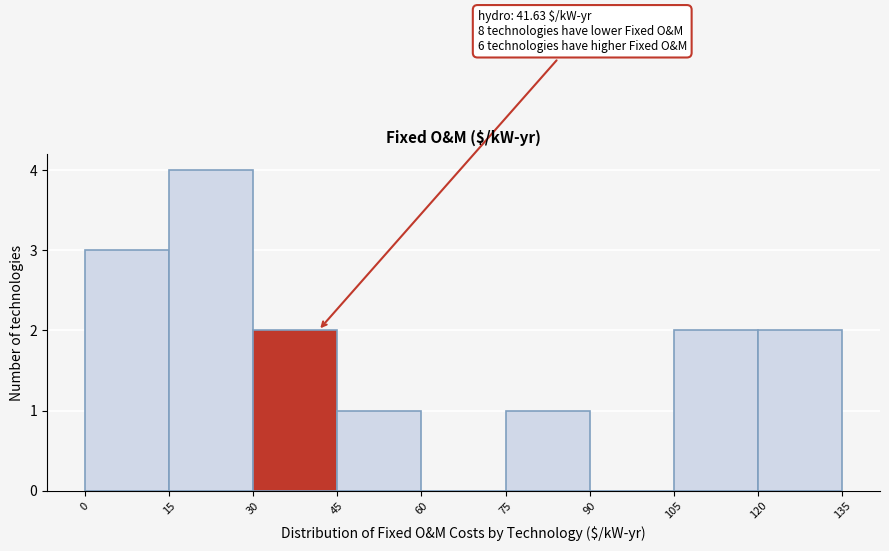

Which range on the x-axis has the tallest bar?

15 to 30